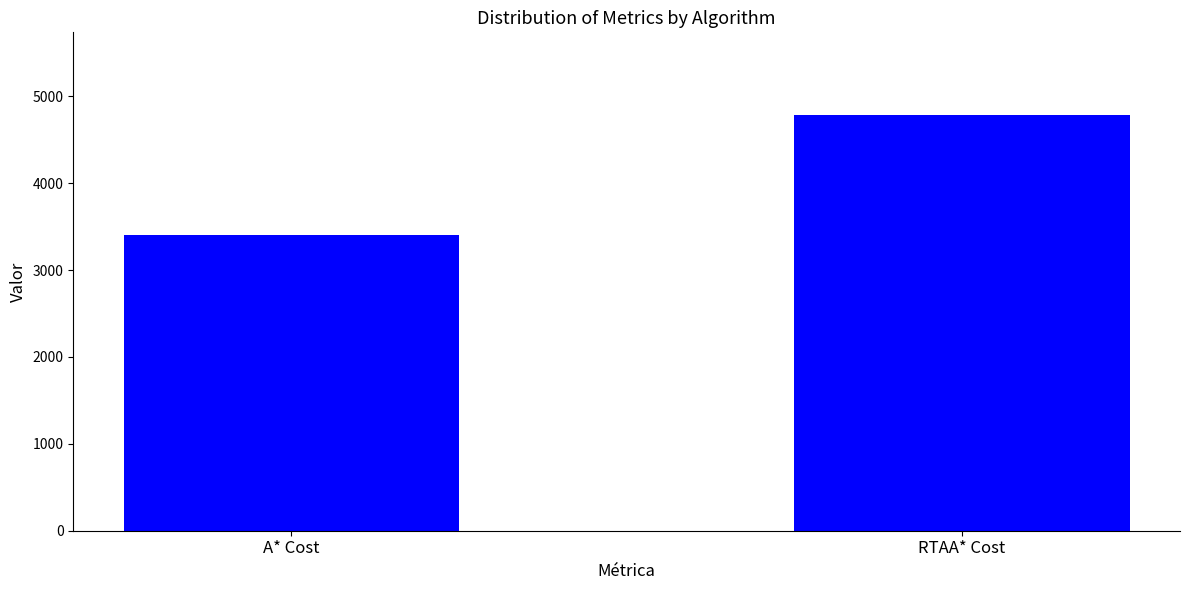

List the labels in order of value, largest first.

RTAA* Cost, A* Cost